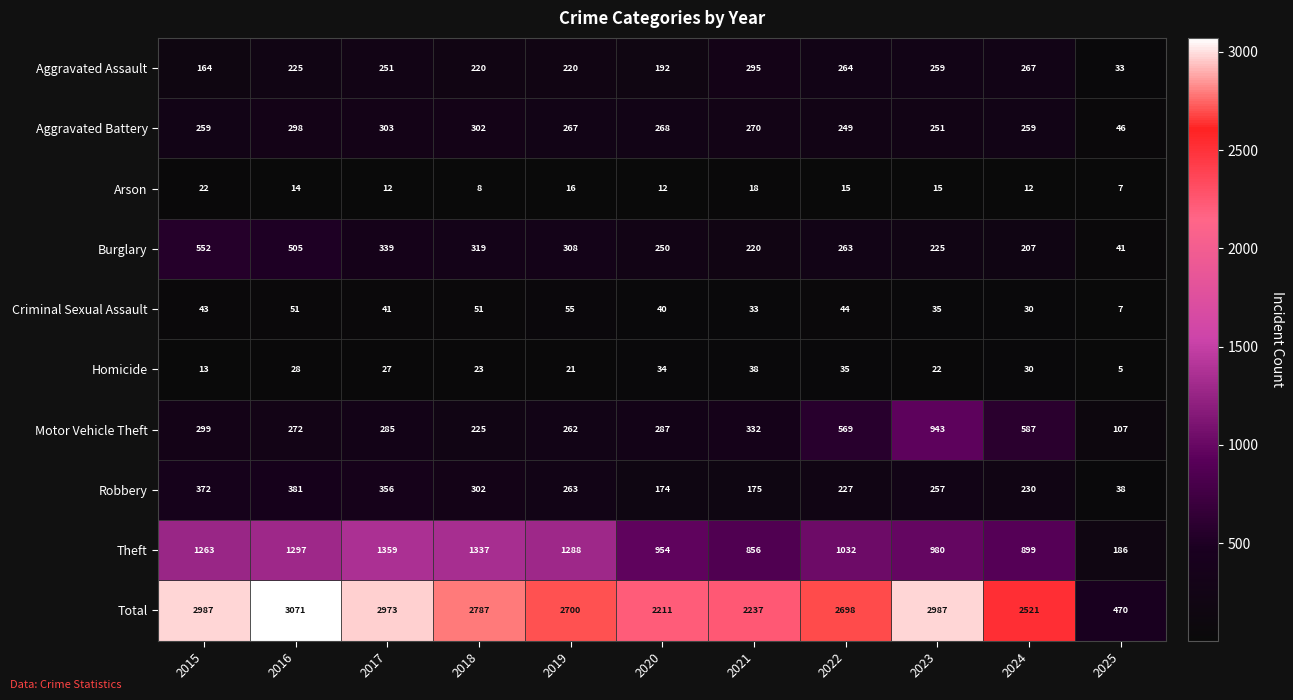

The value of Motor Vehicle Theft at 2022 is 569. True or false?

True